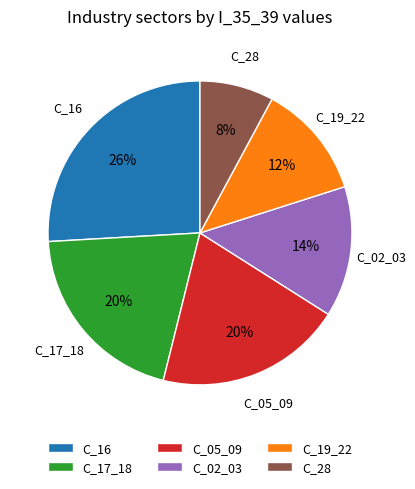

Does any single category account for the majority?

No